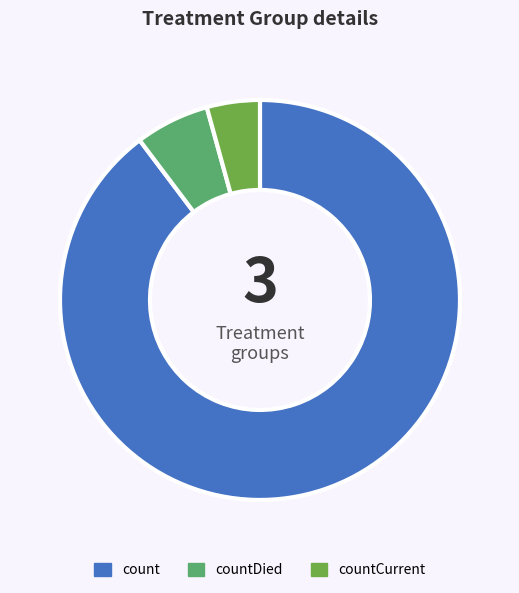

Is it true that countCurrent is 4% of the pie?

True